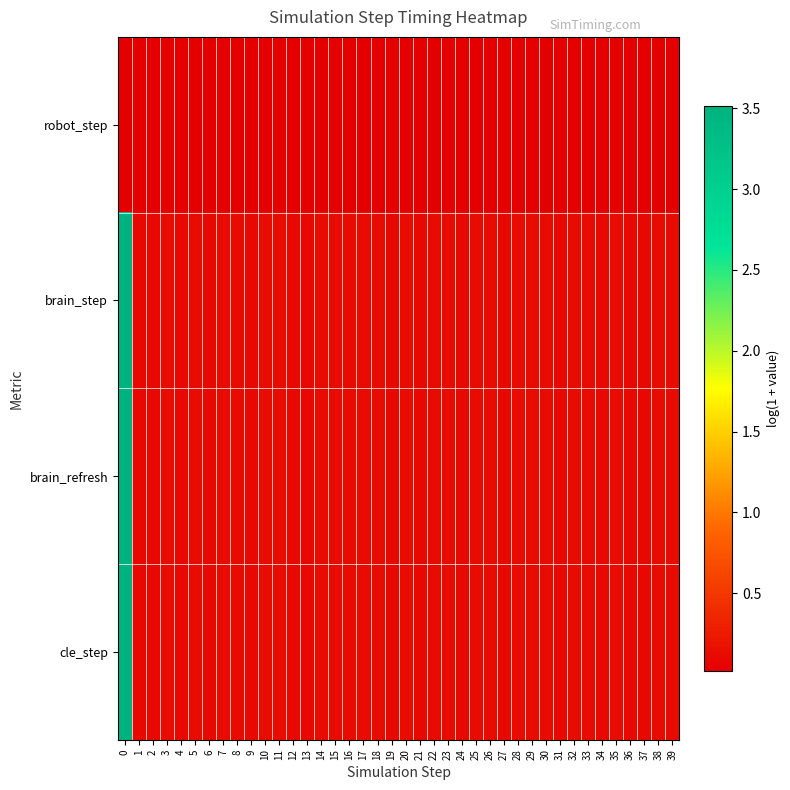

Which series has the largest total across all categories?

cle_step